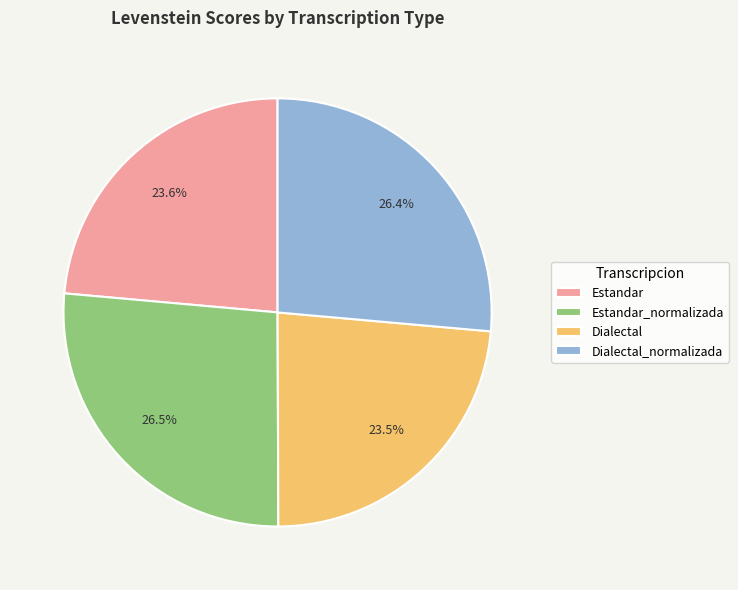

Count the number of slices in the pie.

4